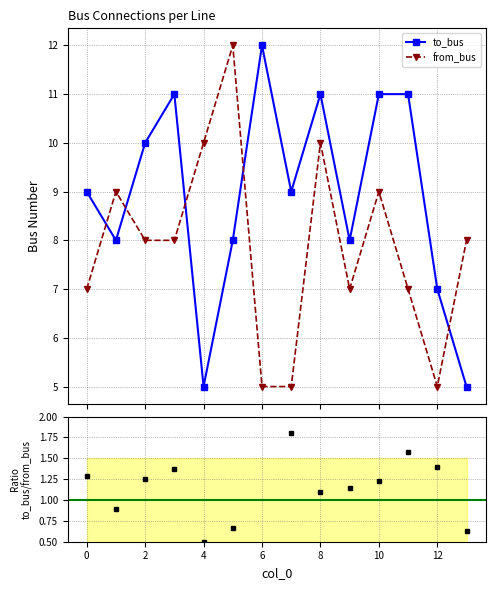

Which series has the largest range (max minus min)?

to_bus